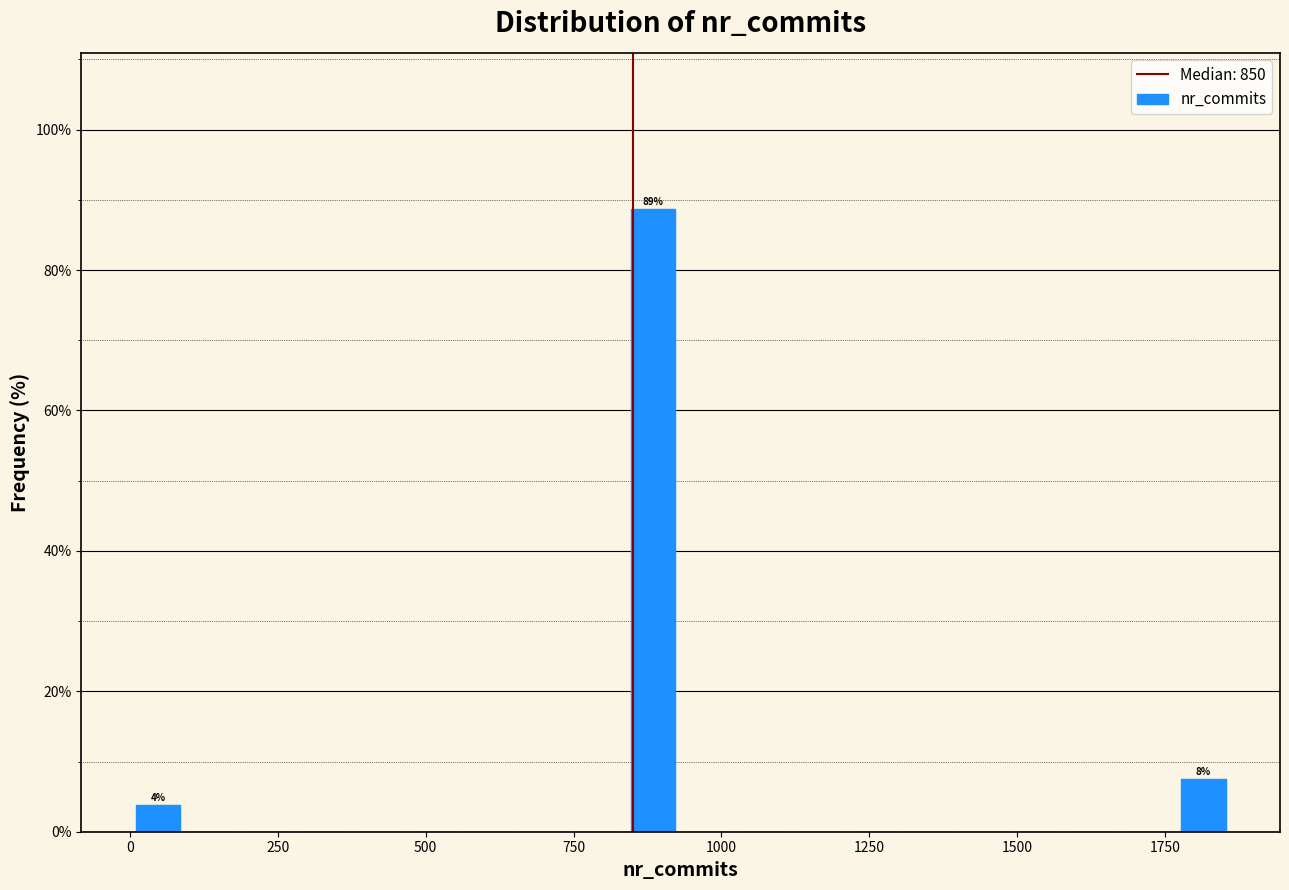

Around what value on the x-axis is the tallest bar? Give the approximate position of its centre, as read against the axis.

900